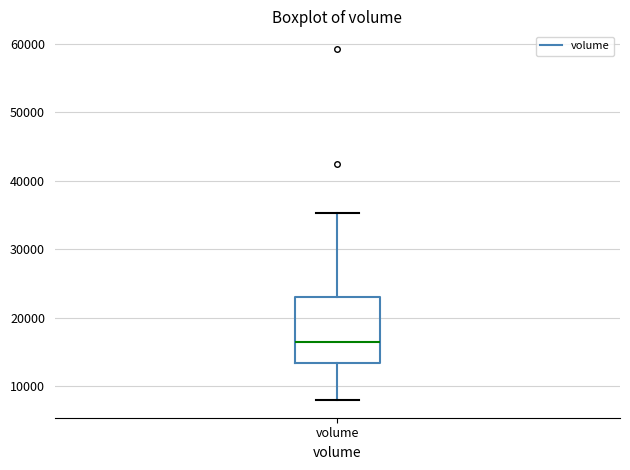

Where does the median line of the box for volume sit on the y-axis? The values are not printed on the chart, so give them approximately, as read against the axis.

17000